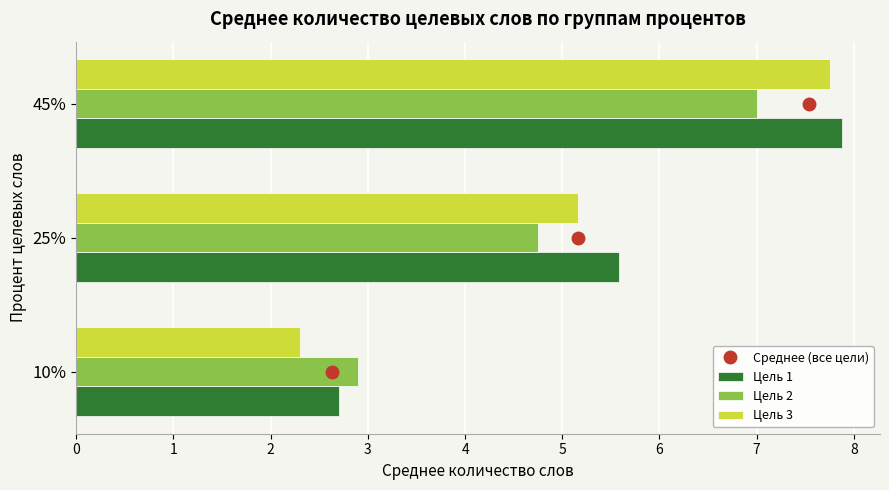

Count the number of data series in this chart.

4